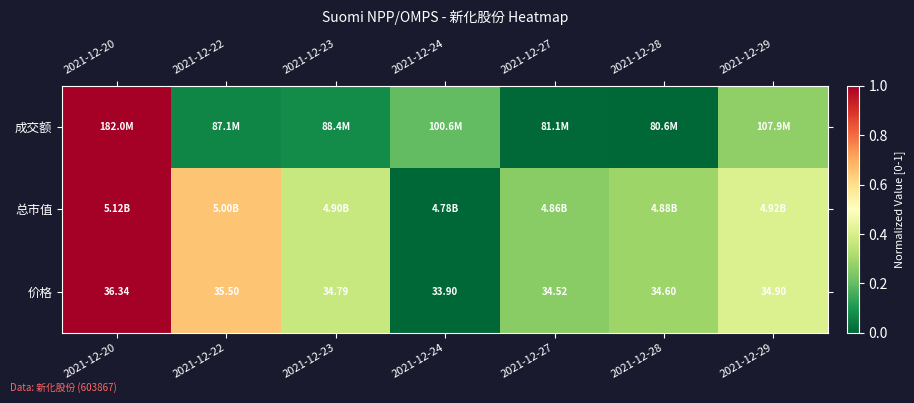

How many data points in 价格 are less than 34?

1